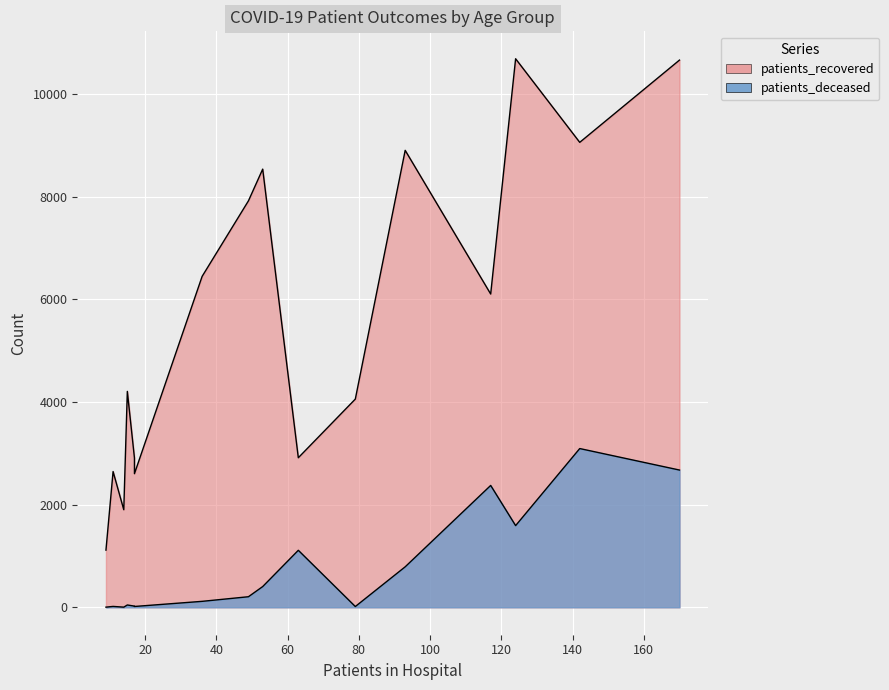

True or false: patients_deceased and patients_recovered intersect in this chart.

False